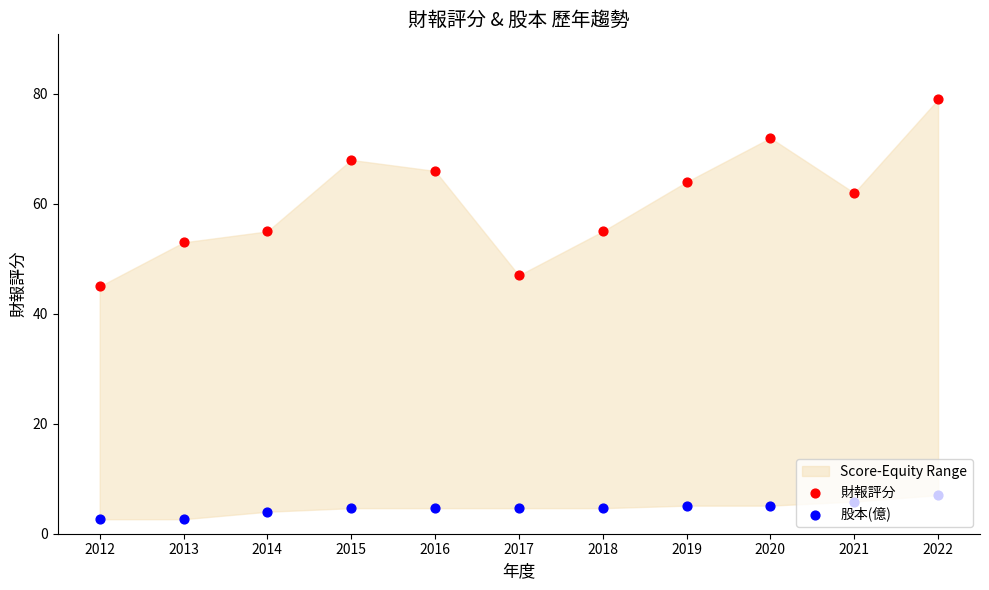

Which series contains the highest Y value?

財報評分